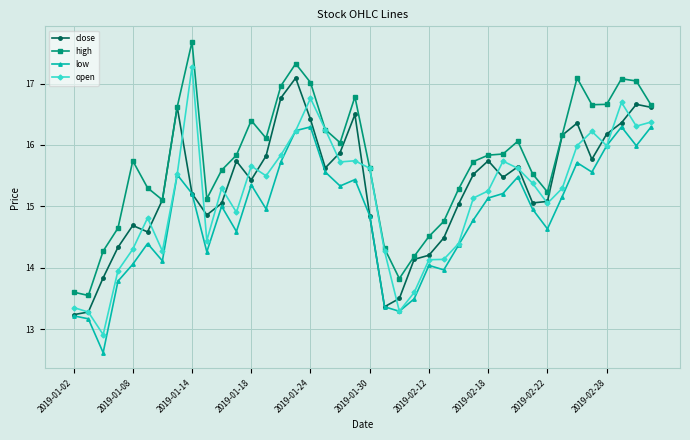

What is the value of the high point at the 13th from the left?

16.4